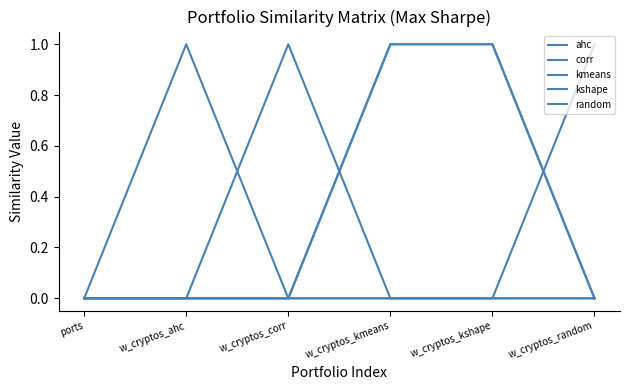

The value of corr at w_cryptos_kmeans is 0. True or false?

True